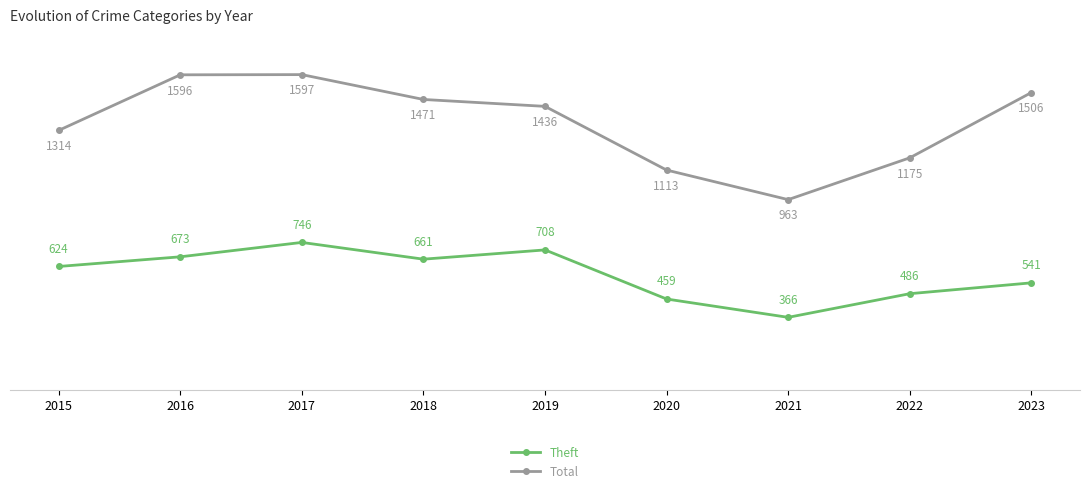

Which series changed the most between 2017 and 2022?

Total